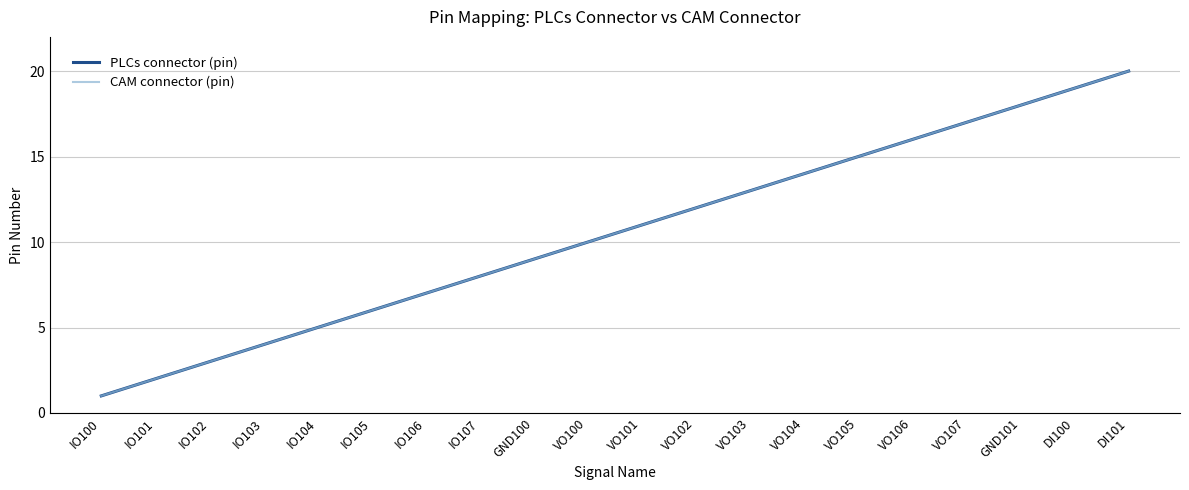

True or false: CAM connector (pin) and PLCs connector (pin) intersect in this chart.

False